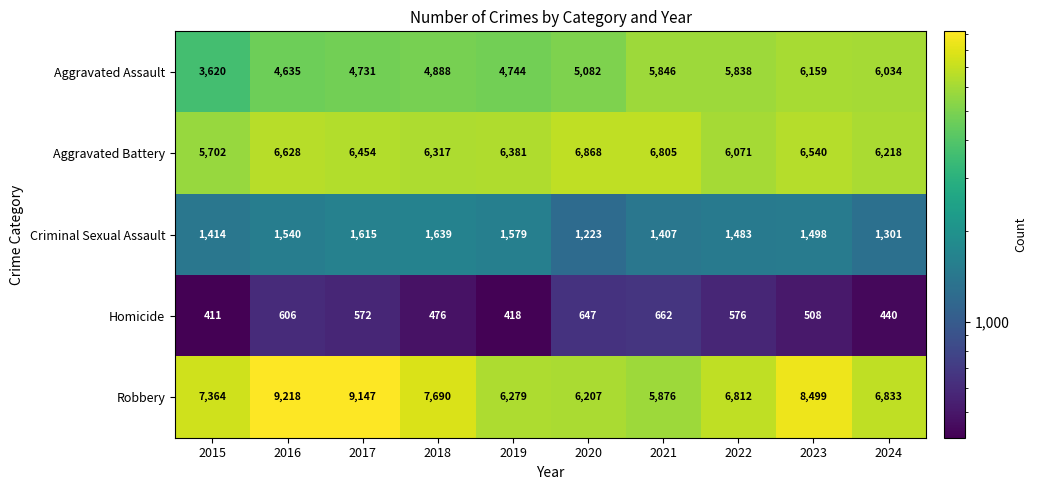

At which category is the sum across all series the highest?

2023